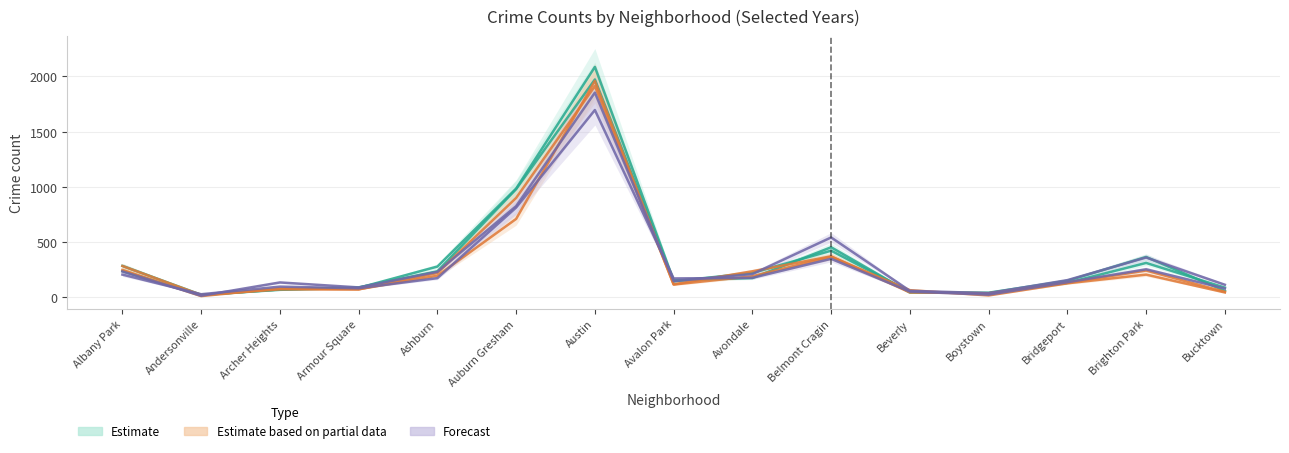

At which label is Estimate closest to 1053?

Auburn Gresham